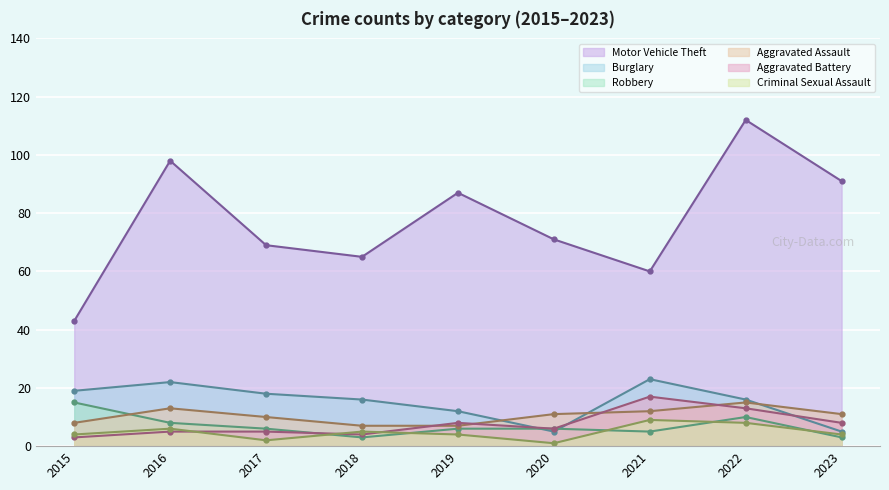

Which series has the largest total across all categories?

Motor Vehicle Theft